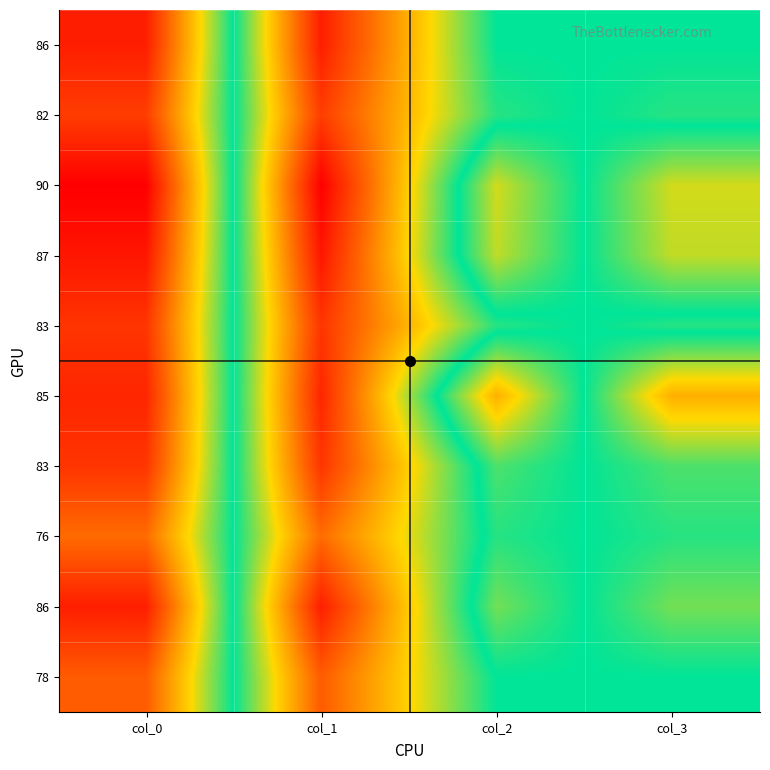

At which category is the sum across all series the highest?

col_0